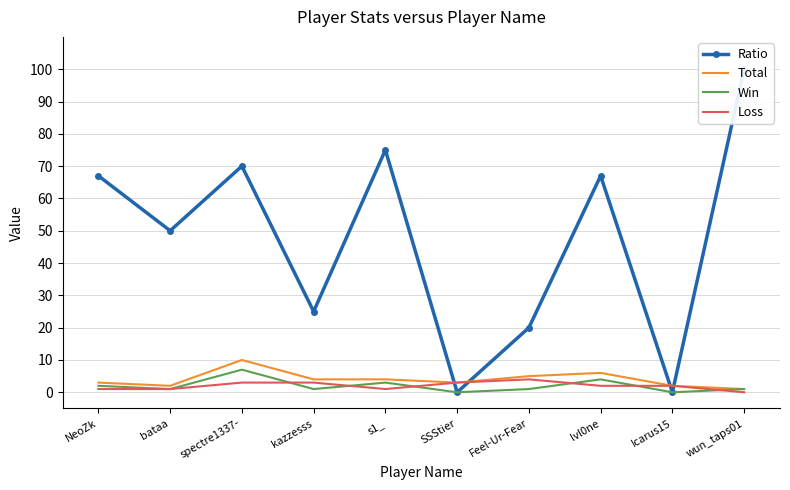

Which series has the largest total across all categories?

Ratio